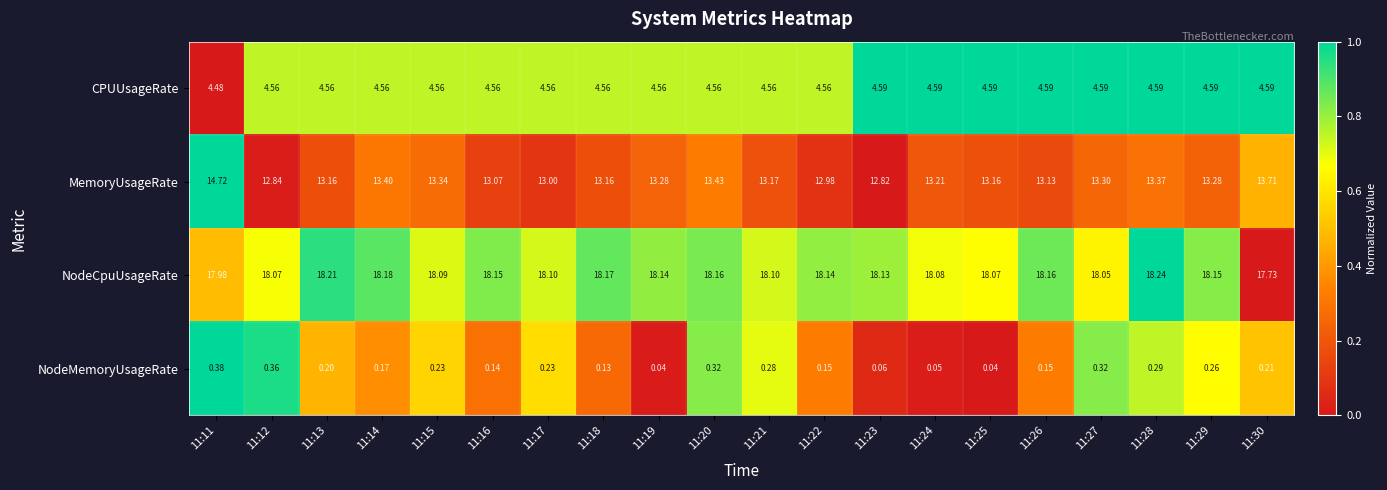

Which series has the largest total across all categories?

NodeCpuUsageRate